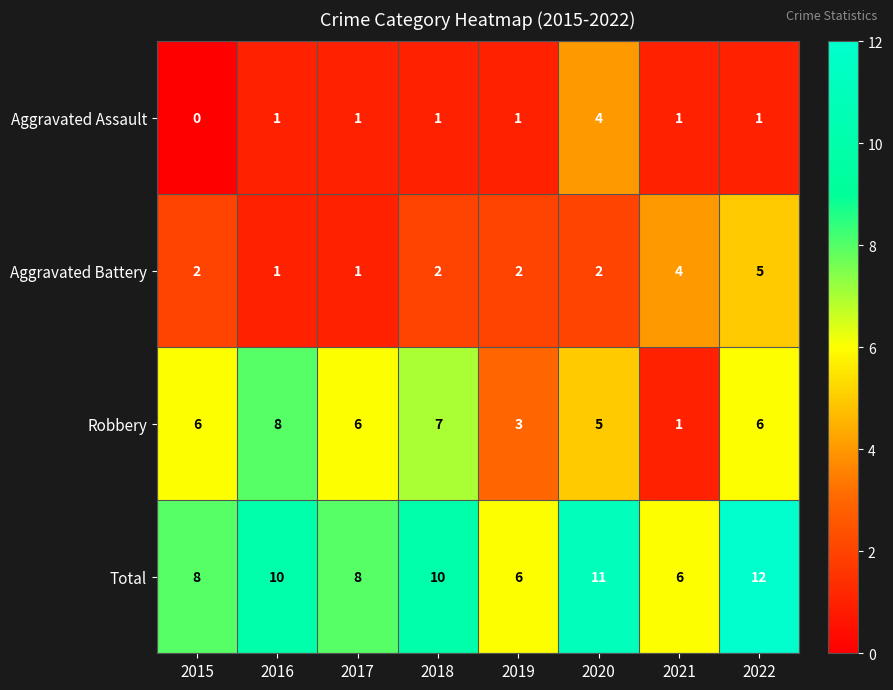

Read the Robbery value at 2019.

3